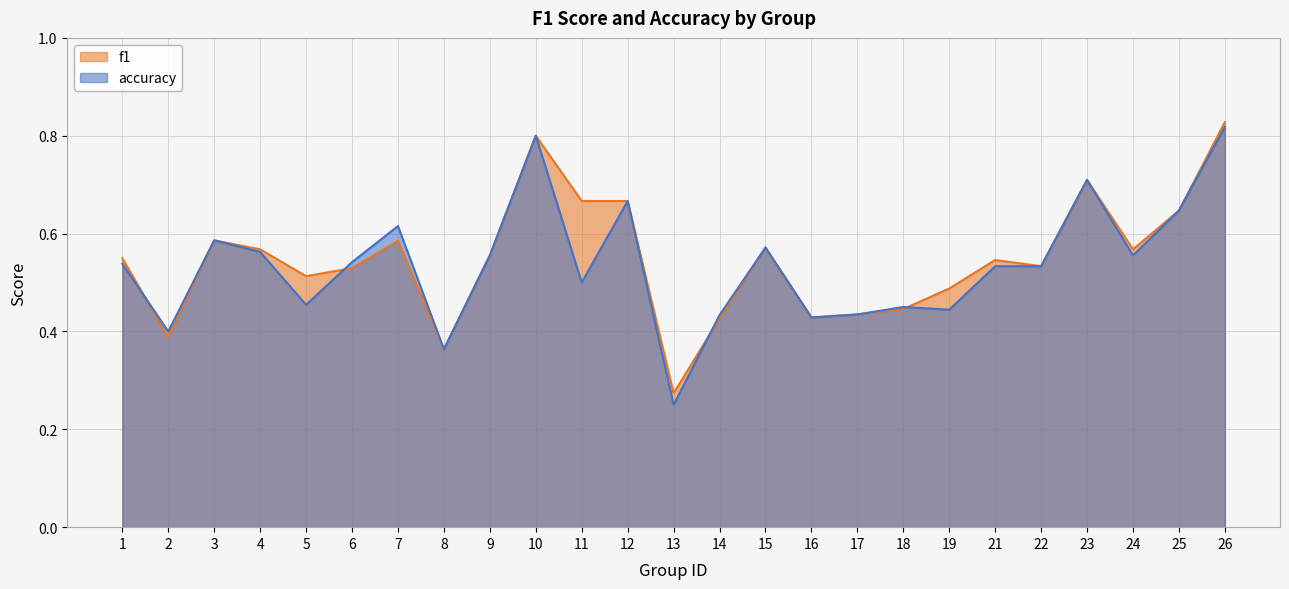

What is the highest value of the f1 series?

0.8